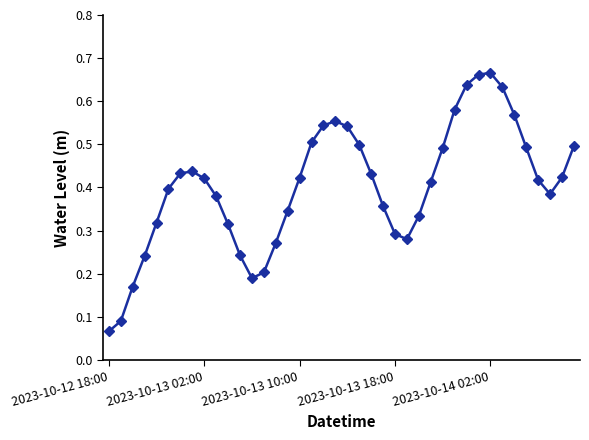

Count the values in the range 0 to 1.

40